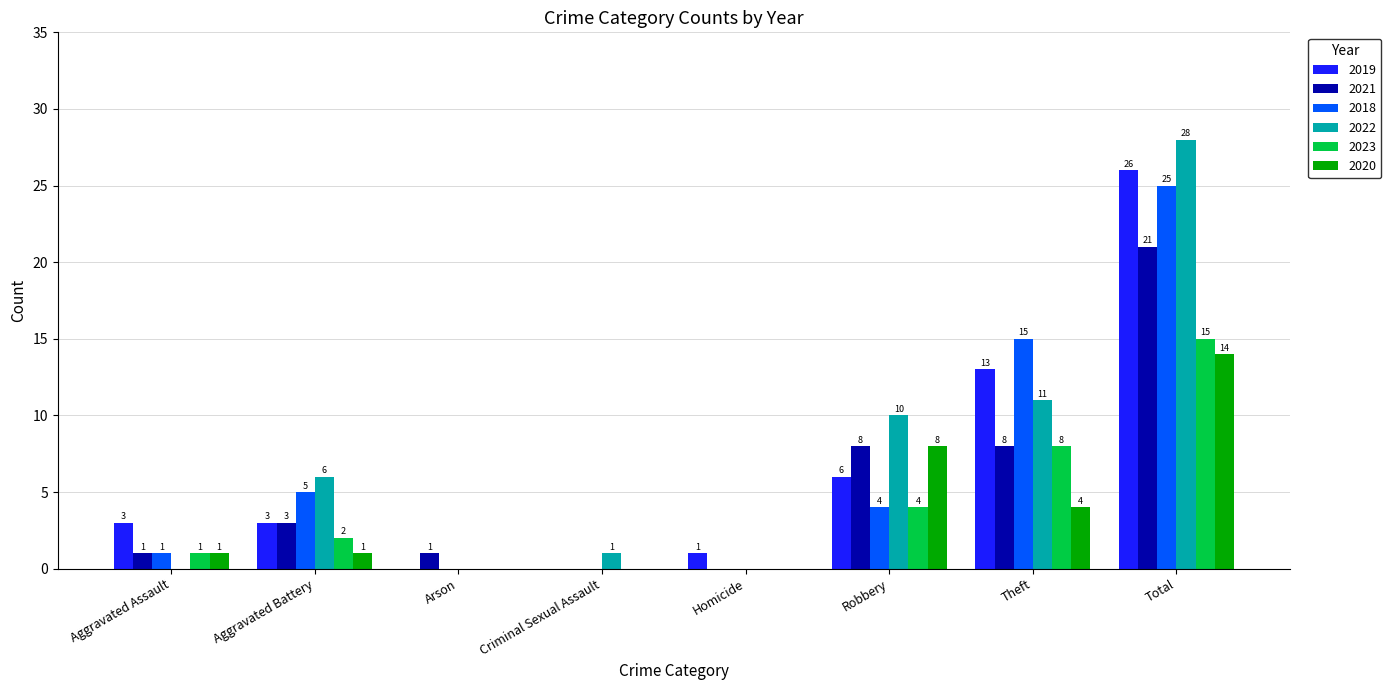

At which category is the sum across all series the highest?

Total